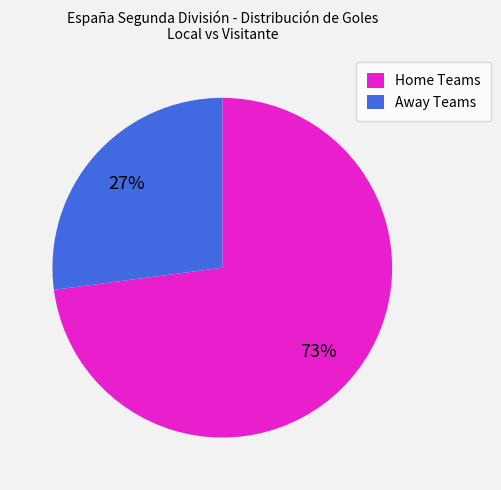

Is the sum of Away Teams and Home Teams greater than half?

Yes